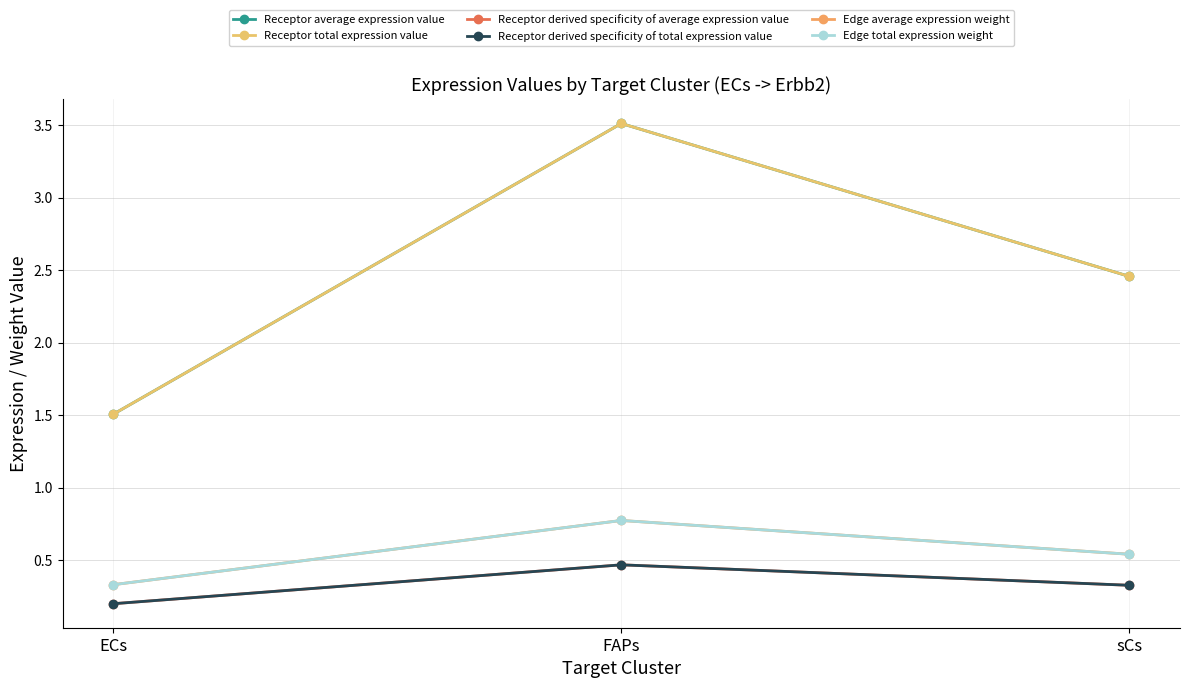

Is this an area chart (filled region under the line)?

No